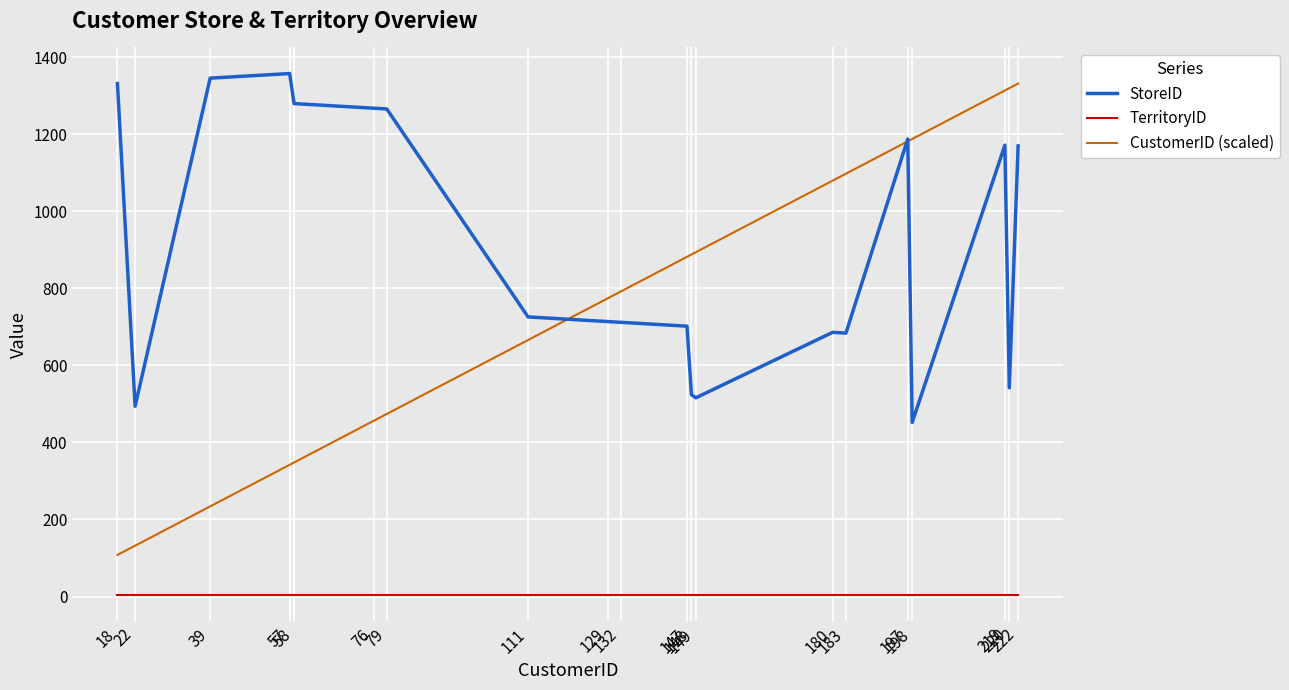

Between which two adjacent categories do CustomerID (scaled) and StoreID first intersect?

111 and 129